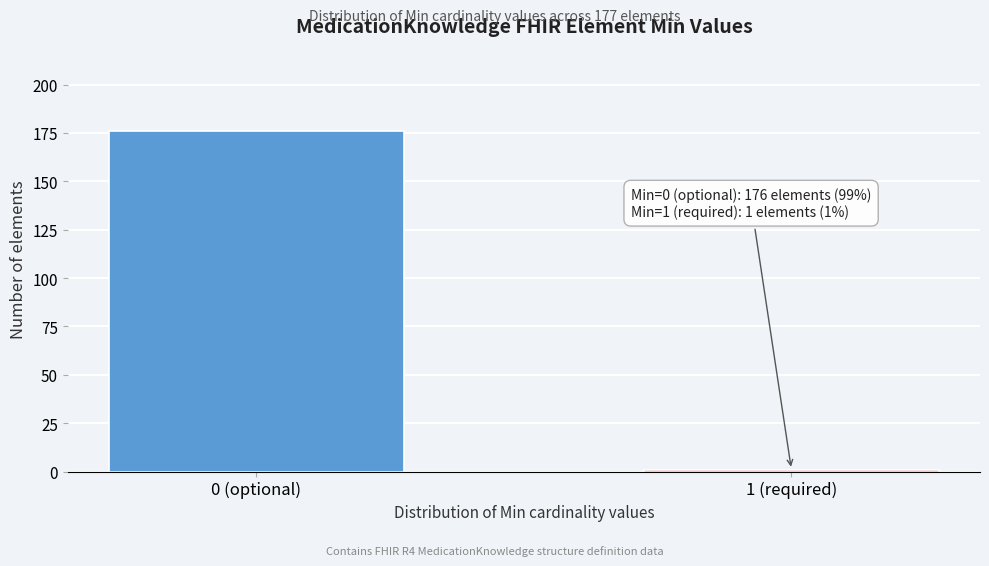

Reading left to right, extract all data points from this chart.

176	1